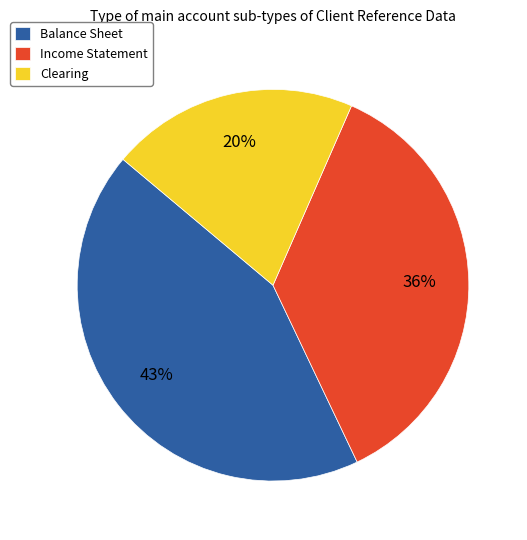

To the nearest percent, what portion does Balance Sheet represent?

43%